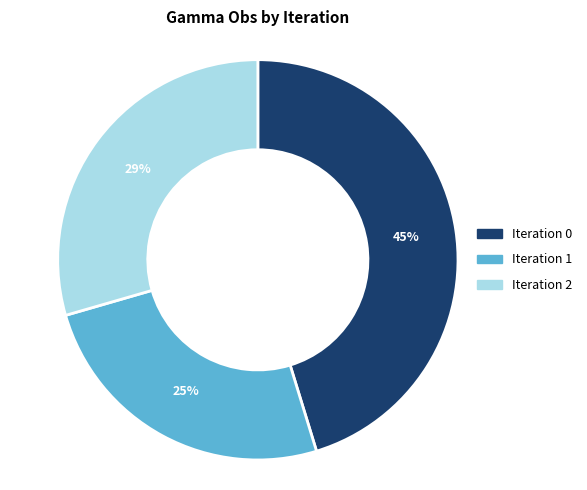

The Iteration 0 slice represents 32% of the pie. True or false?

False